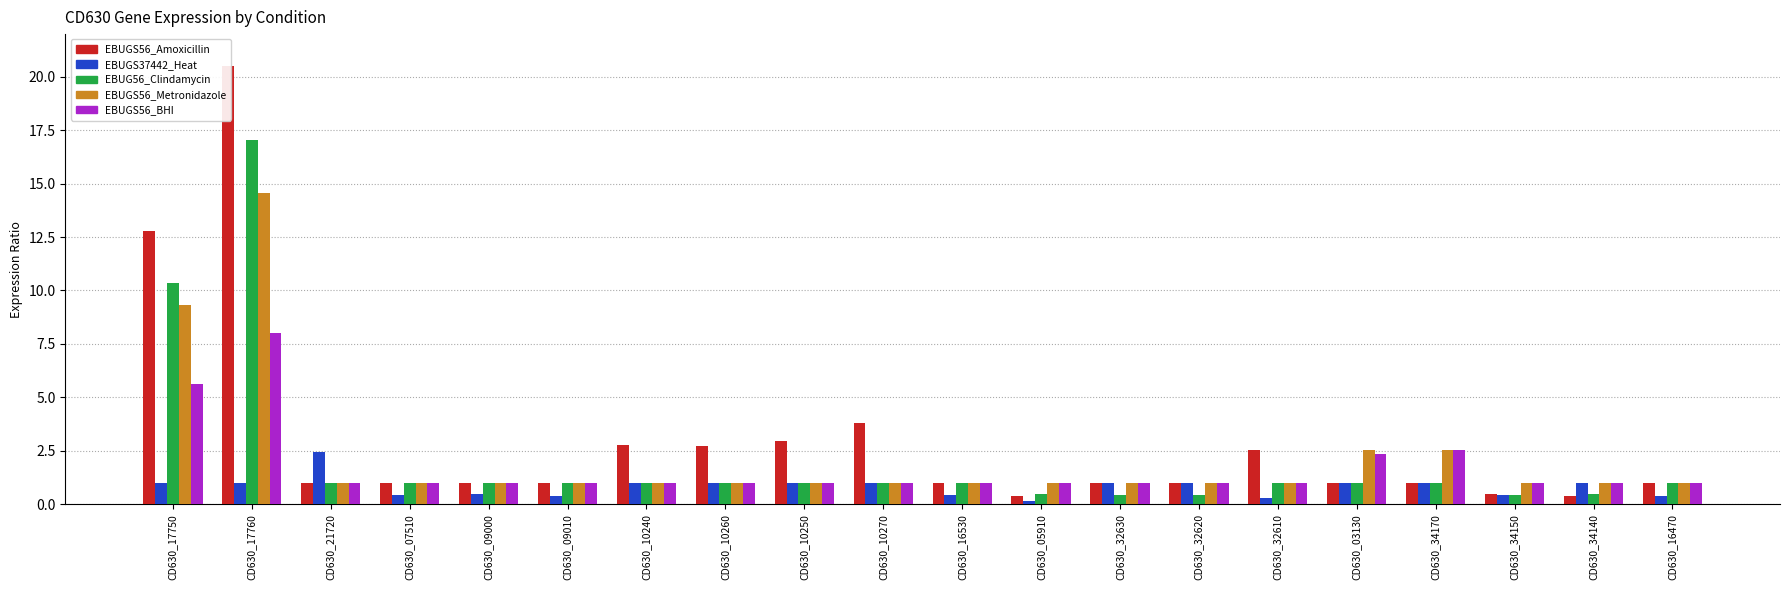

Does the chart contain stacked bars?

No